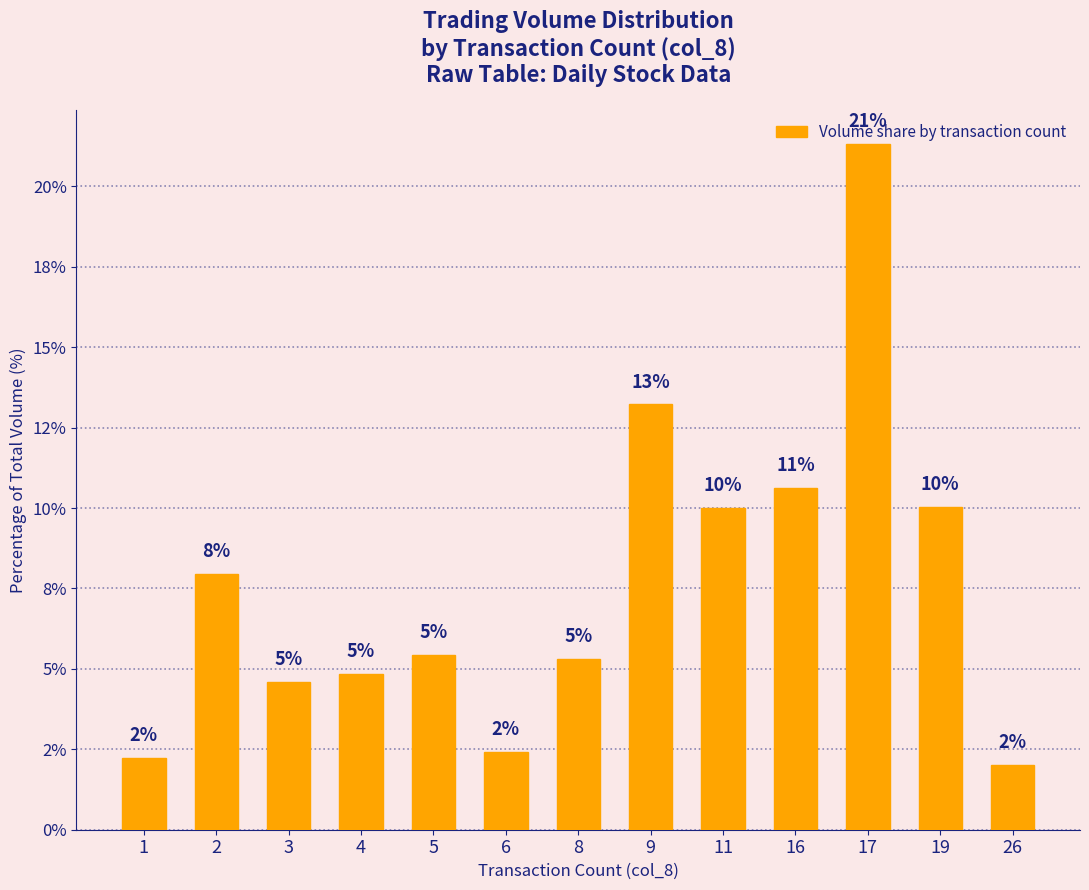

Are the bars horizontal?

No